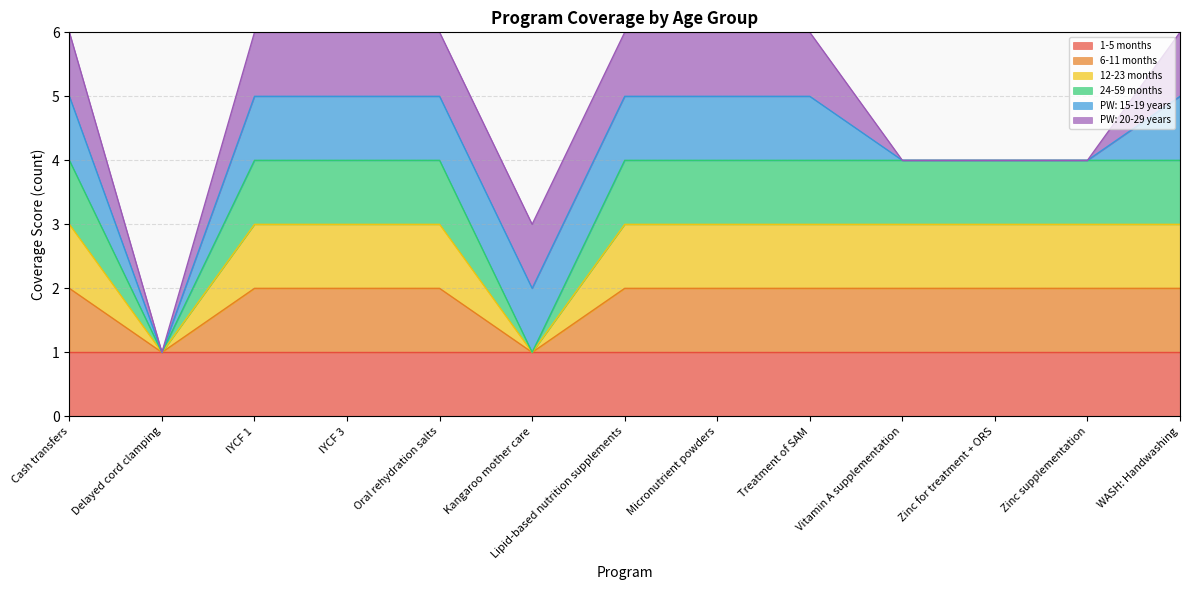

What is the label of the 11th point from the left?

Zinc for treatment + ORS